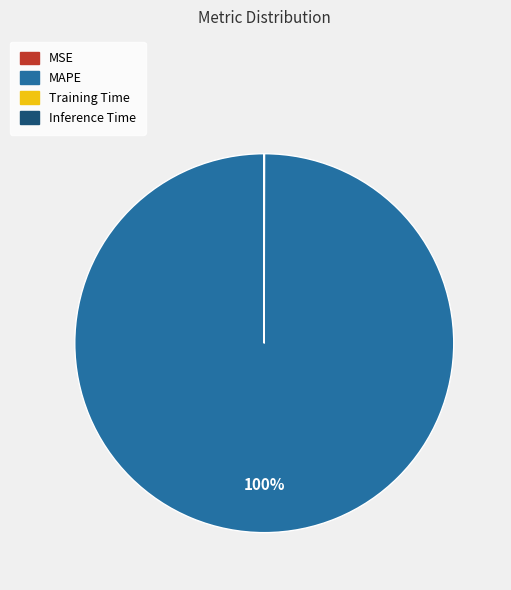

To the nearest percent, what is the difference between the largest and smallest slice percentages?

100%